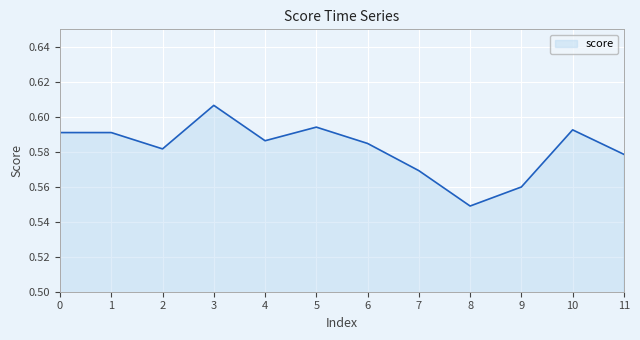

Where is the data nearest to the value 0?

8